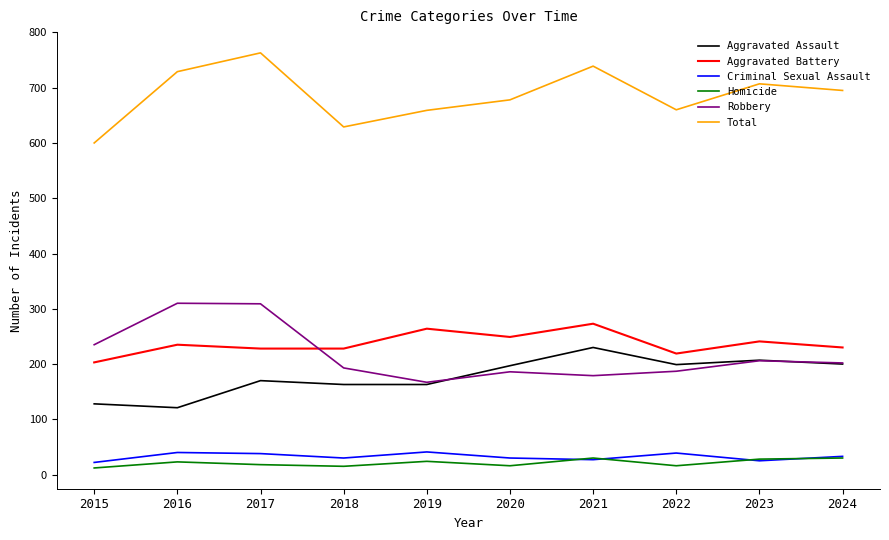

Between 2015 and 2023, which series saw the biggest shift?

Total